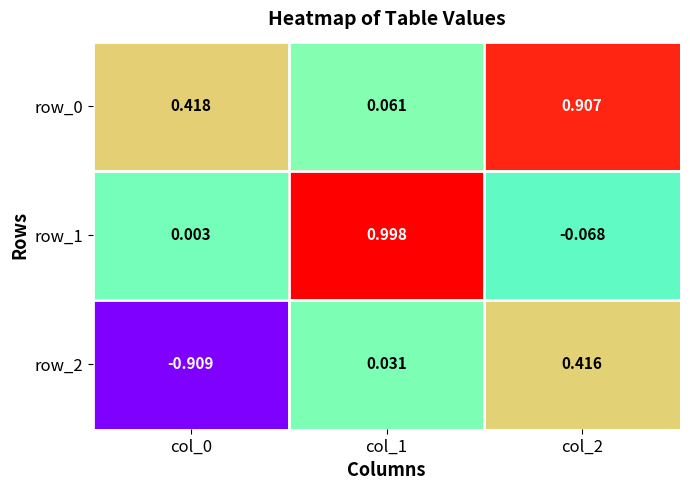

Is the value of row_0 at col_2 greater than the value of row_1 at col_0?

Yes